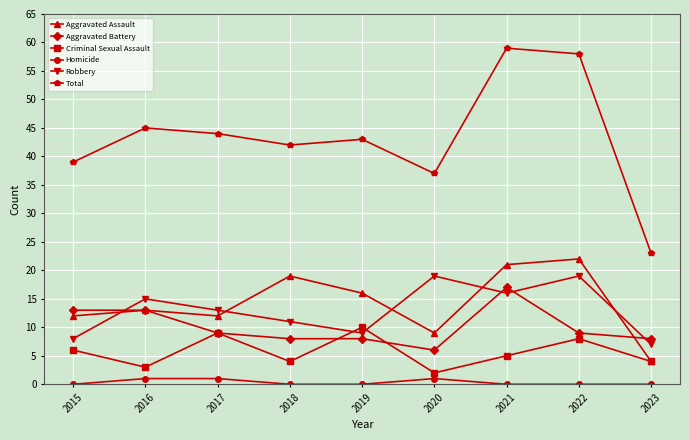

What is the difference between the maximum and minimum values in the Homicide series?

1